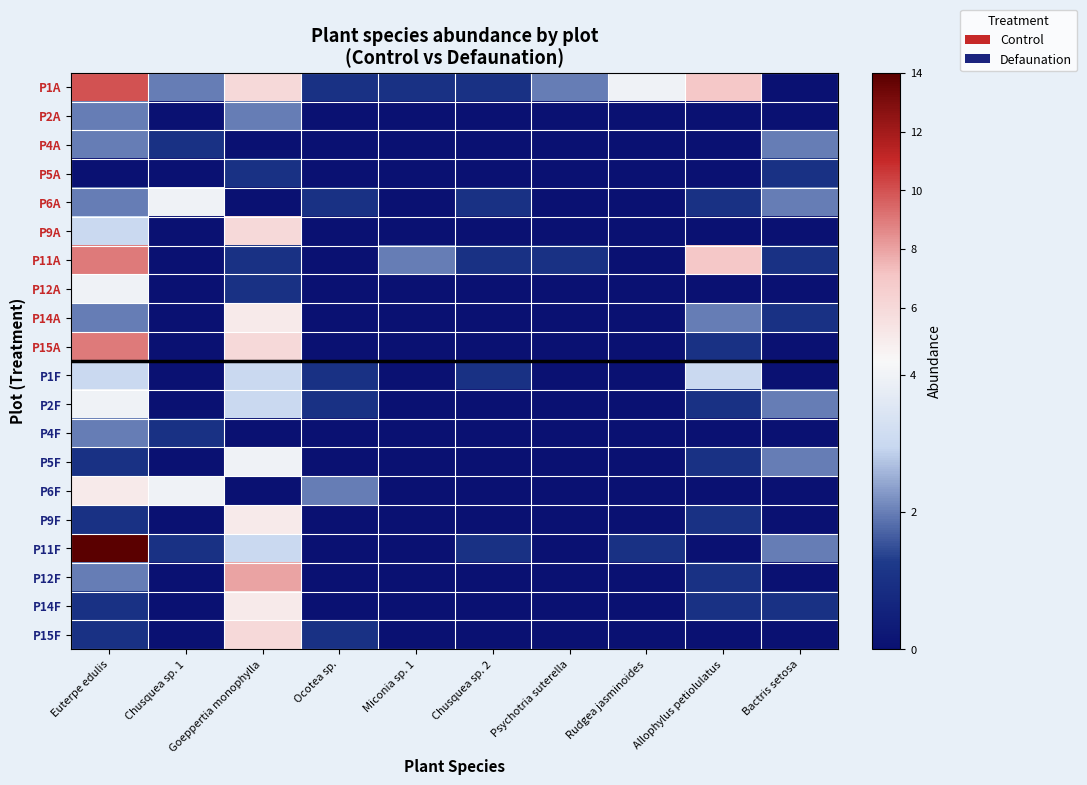

At how many categories does at least one series exceed 13?

1